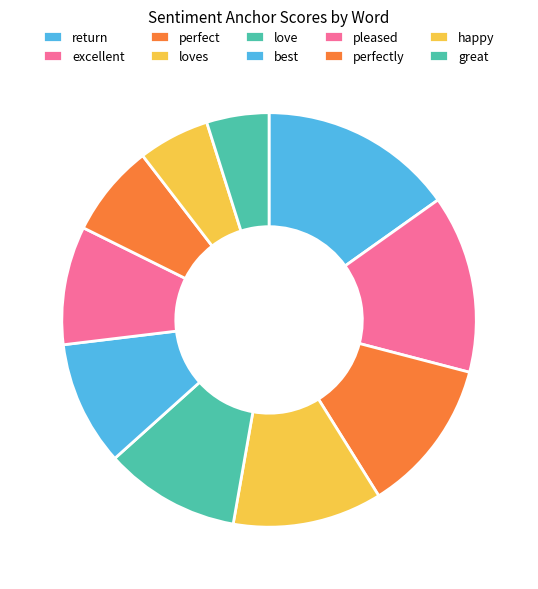

Count the number of slices in the pie.

10